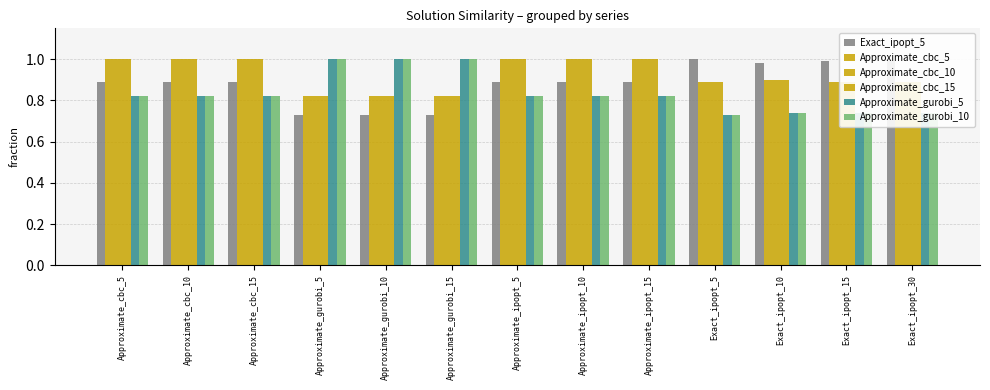

How many bars are there in each group?

6